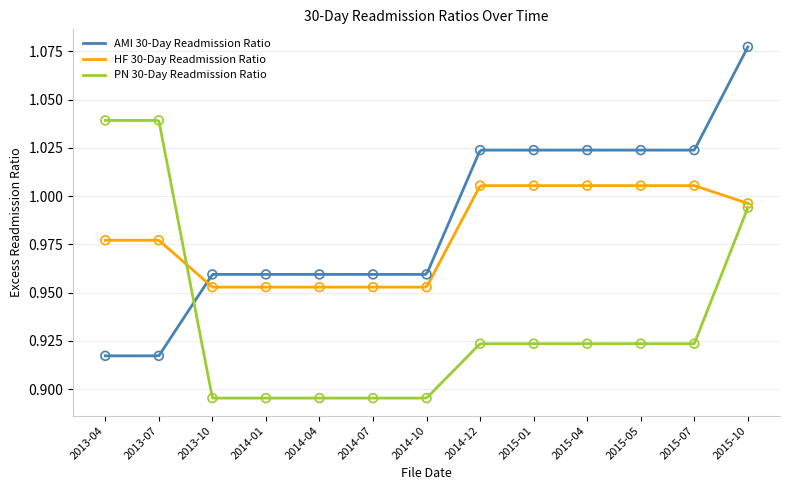

At how many categories does at least one series exceed 1?

8